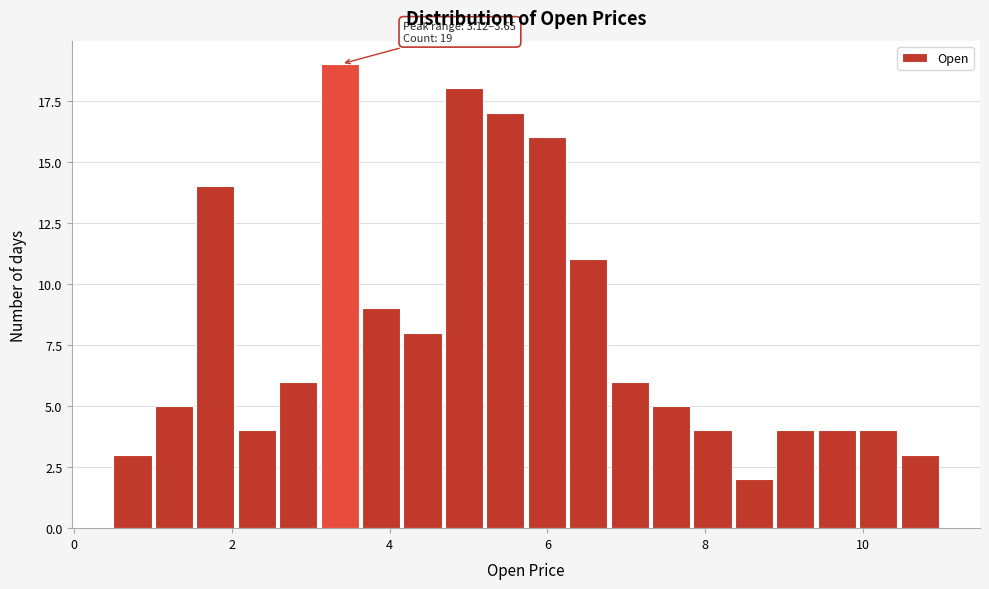

Read against the x-axis, roughly where is the centre of the tallest bar?

3.4